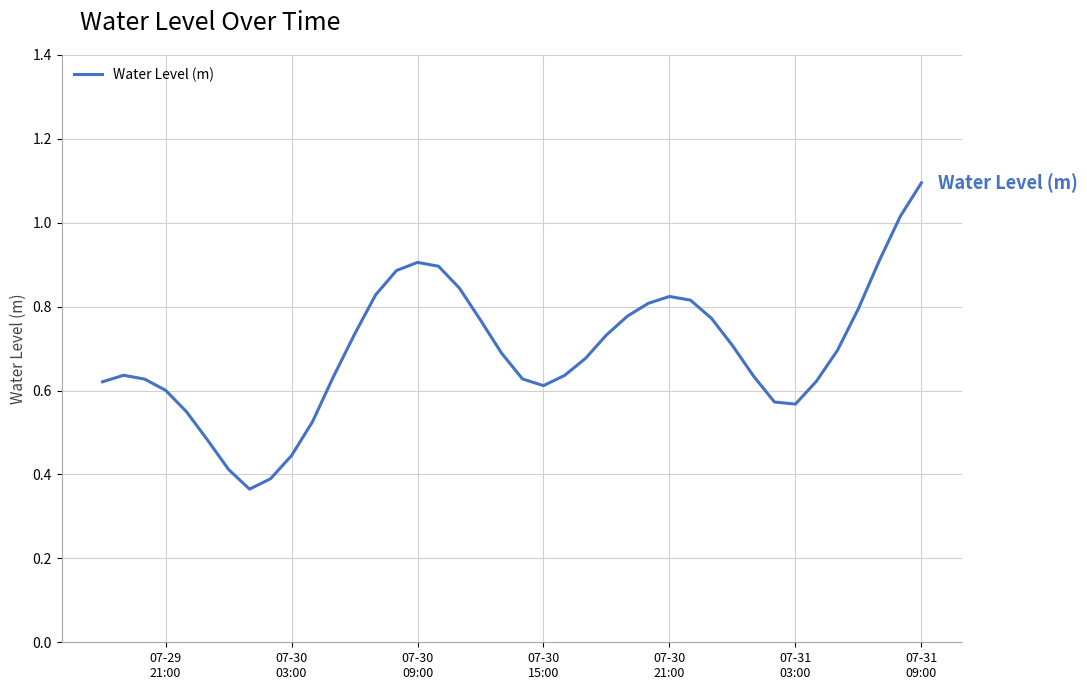

What is the maximum value shown in the chart?

1.1